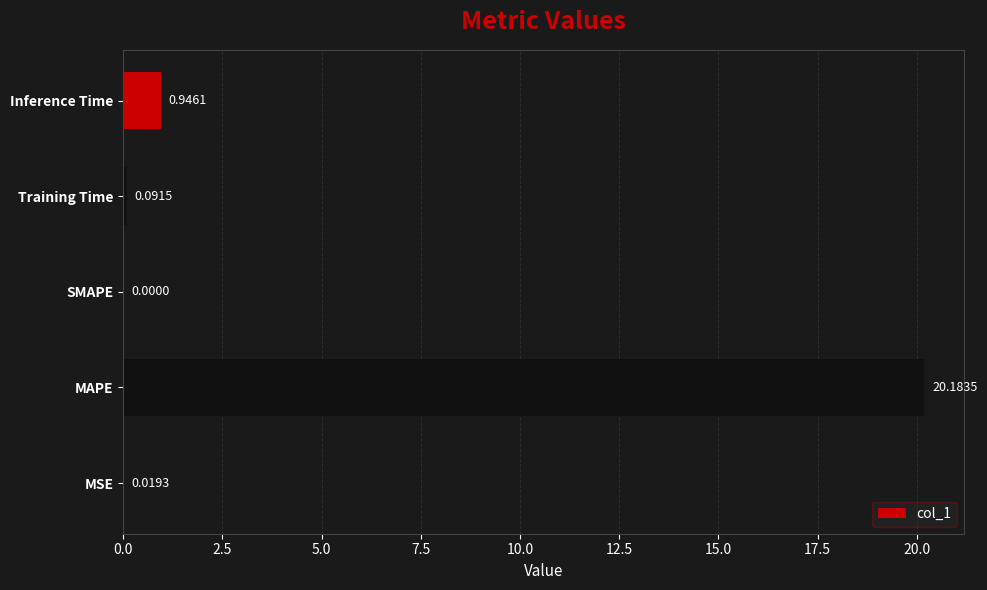

What is the maximum value shown in the chart?

20.2